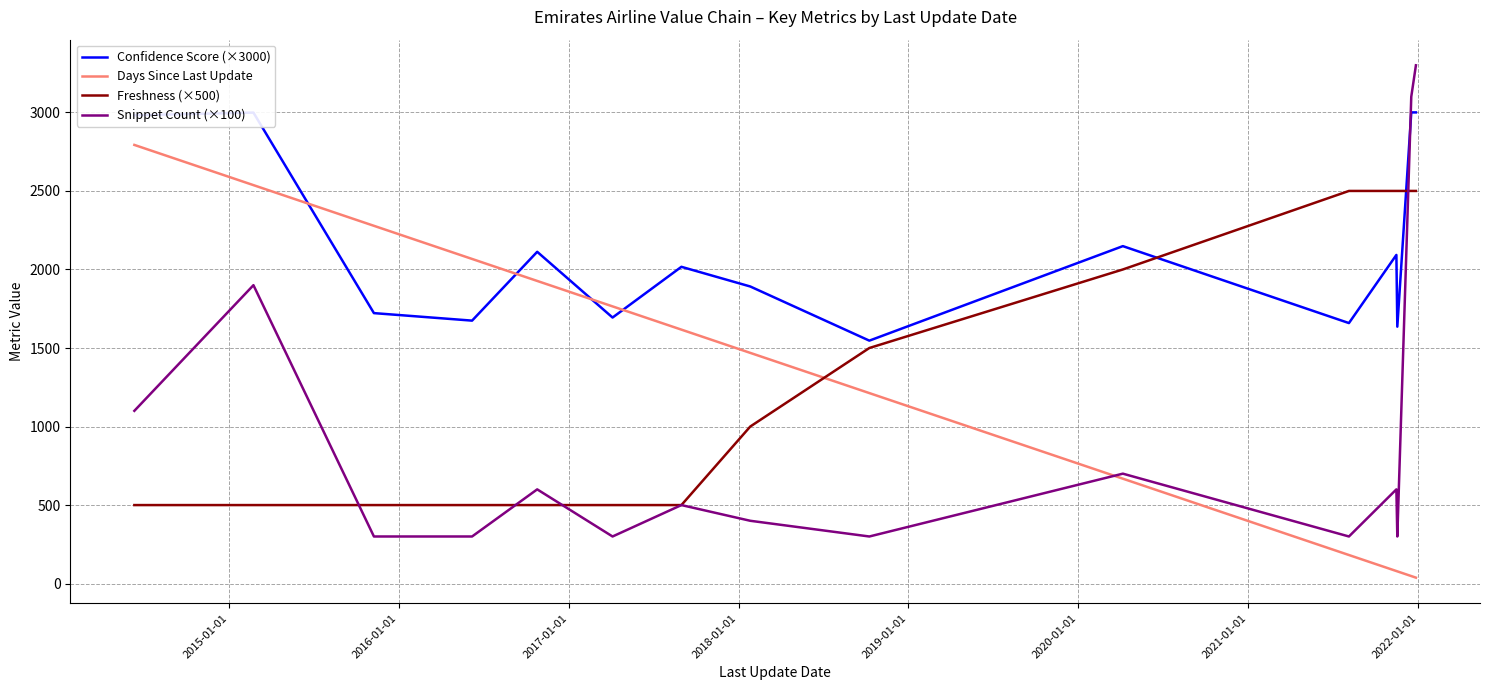

What is the average value of the Days Since Last Update series?

1250.7